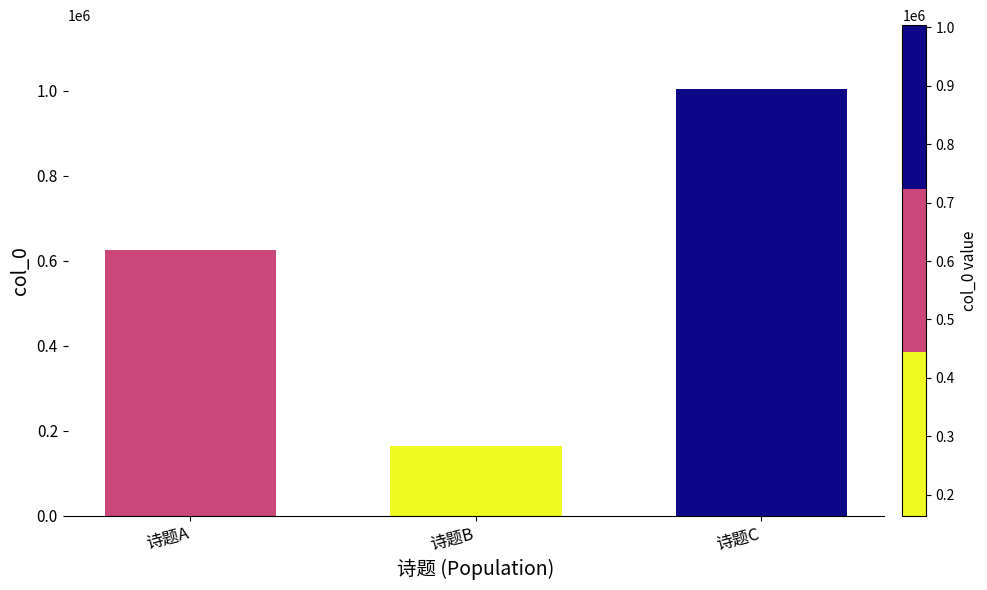

What is the sum of all values?

1792296